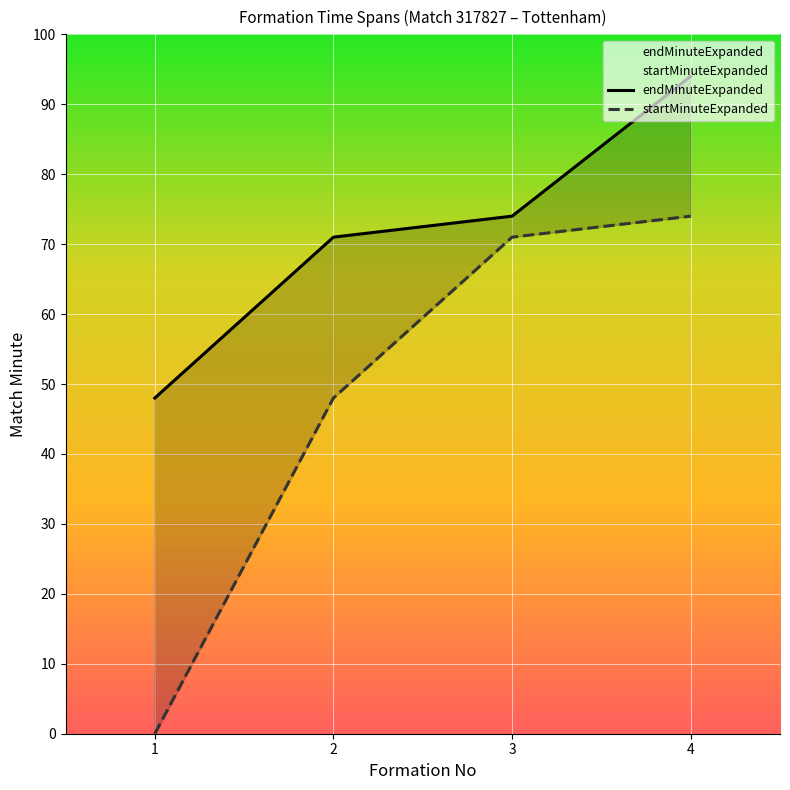

At which label does endMinuteExpanded reach its peak?

4